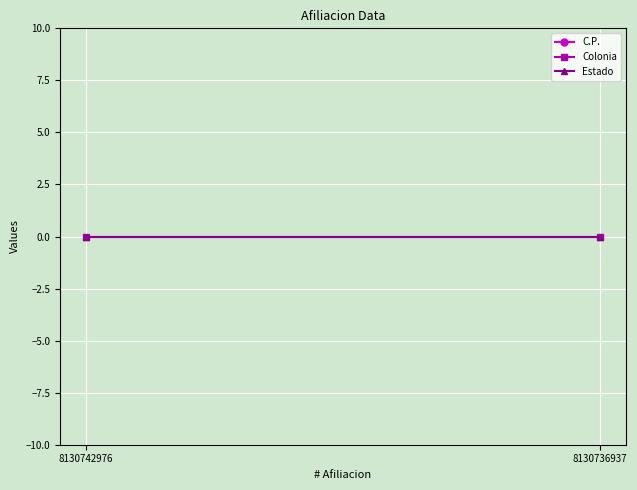

The Colonia series shows 0 at 8130742976. True or false?

True